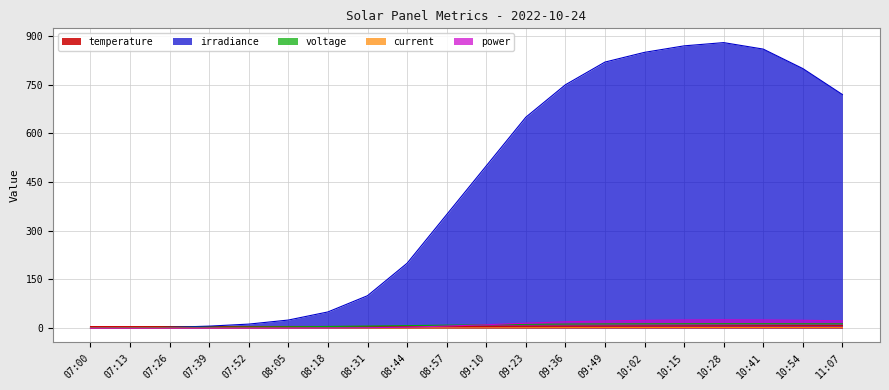

Reading left to right, extract all data points from this chart.

temperature: 07:00=4.9	07:13=4.8	07:26=4.9	07:39=5.0	07:52=5.1	08:05=5.1	08:18=5.2	08:31=5.2	08:44=5.3	08:57=5.4	09:10=5.6	09:23=5.8	09:36=6.0	09:49=6.2	10:02=6.5	10:15=6.8	10:28=7.0	10:41=7.2	10:54=7.5	11:07=7.7
irradiance: 07:00=0.0	07:13=0.0	07:26=2.5	07:39=6.2	07:52=12.5	08:05=25.0	08:18=50.0	08:31=100.0	08:44=200.0	08:57=350.0	09:10=500.0	09:23=650.0	09:36=750.0	09:49=820.0	10:02=850.0	10:15=870.0	10:28=880.0	10:41=860.0	10:54=800.0	11:07=720.0
voltage: 07:00=1.1	07:13=1.9	07:26=2.3	07:39=2.9	07:52=3.5	08:05=4.2	08:18=5.1	08:31=6.3	08:44=7.8	08:57=9.2	09:10=10.5	09:23=11.8	09:36=12.6	09:49=13.1	10:02=13.4	10:15=13.6	10:28=13.7	10:41=13.7	10:54=13.5	11:07=13.3
current: 07:00=0.0	07:13=0.0	07:26=0.0	07:39=0.0	07:52=0.0	08:05=0.1	08:18=0.1	08:31=0.2	08:44=0.4	08:57=0.7	09:10=1.0	09:23=1.3	09:36=1.6	09:49=1.7	10:02=1.8	10:15=1.9	10:28=1.9	10:41=1.9	10:54=1.8	11:07=1.7
power: 07:00=0.0	07:13=0.0	07:26=0.0	07:39=0.0	07:52=0.1	08:05=0.2	08:18=0.5	08:31=1.3	08:44=3.1	08:57=6.4	09:10=10.5	09:23=15.3	09:36=19.5	09:49=22.3	10:02=24.1	10:15=25.2	10:28=25.7	10:41=25.2	10:54=24.3	11:07=22.6